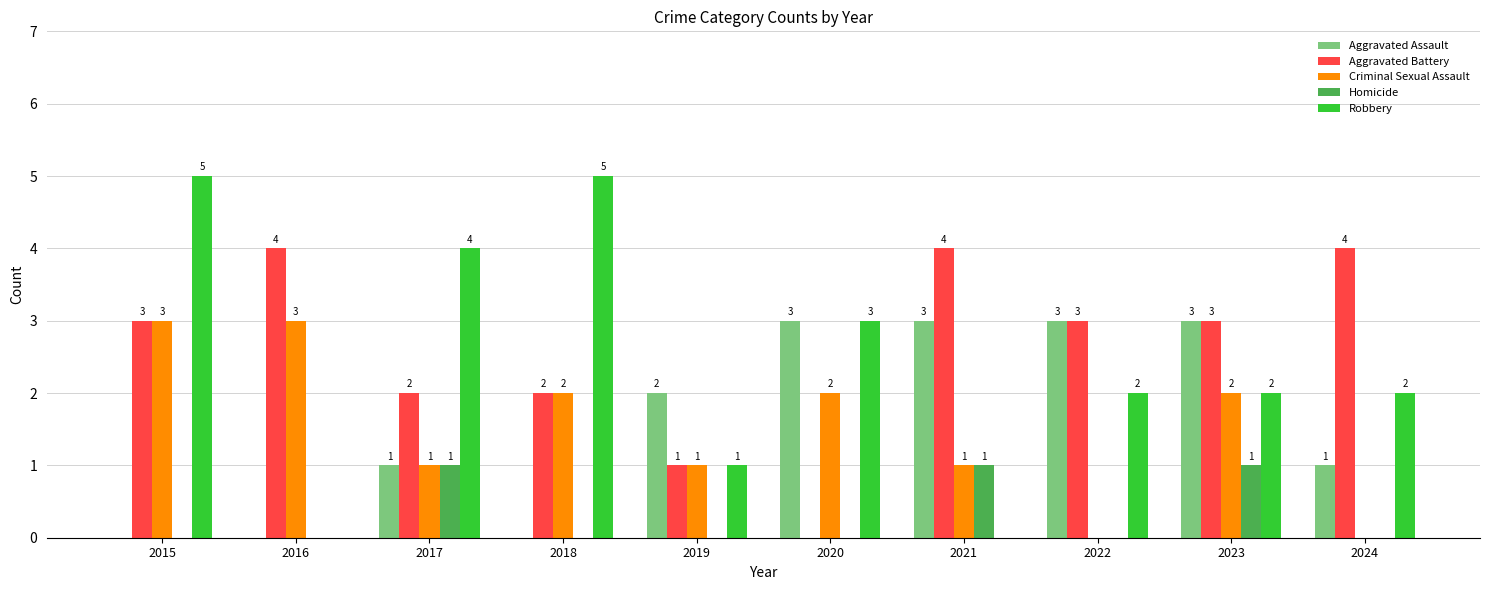

Which series changed the most between 2018 and 2021?

Robbery